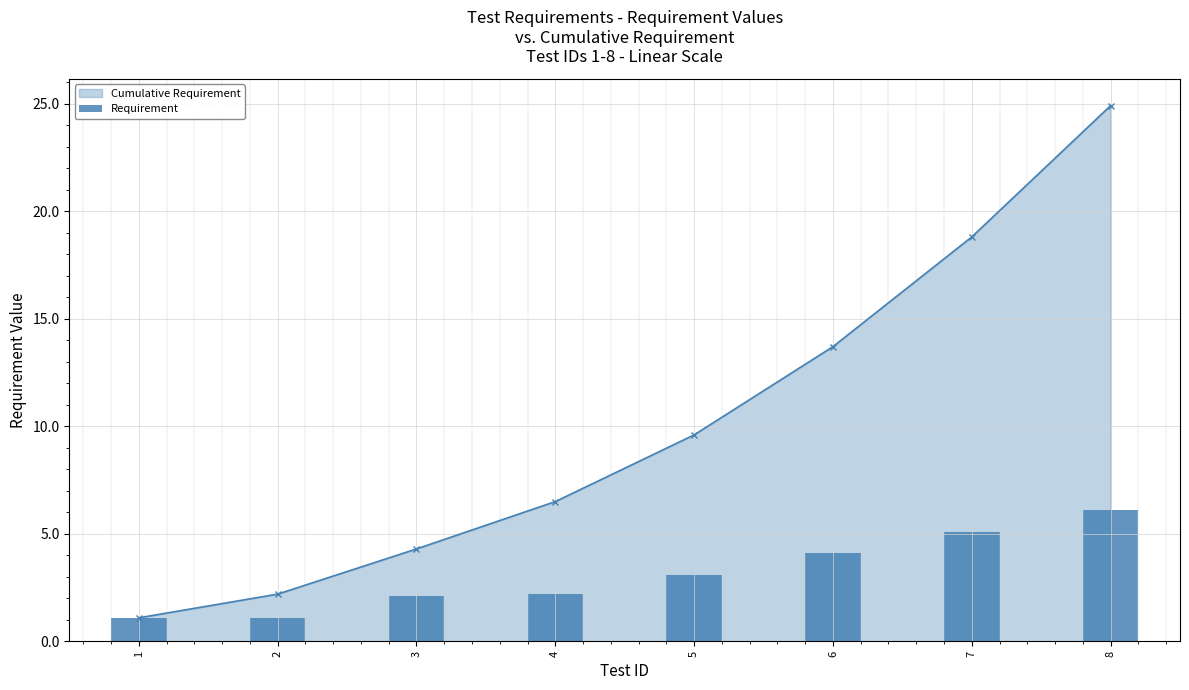

What is the smallest value displayed?

1.1